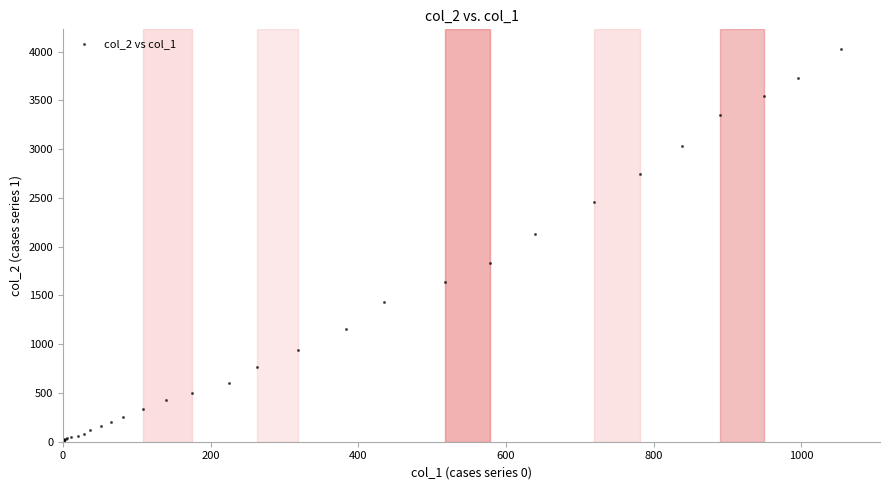

What Y value in the scatter plot is closest to 2015?

2131